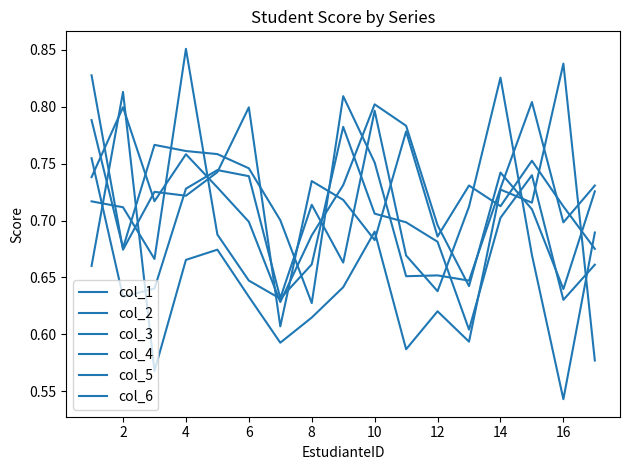

What is the average value of the col_1 series?

0.7